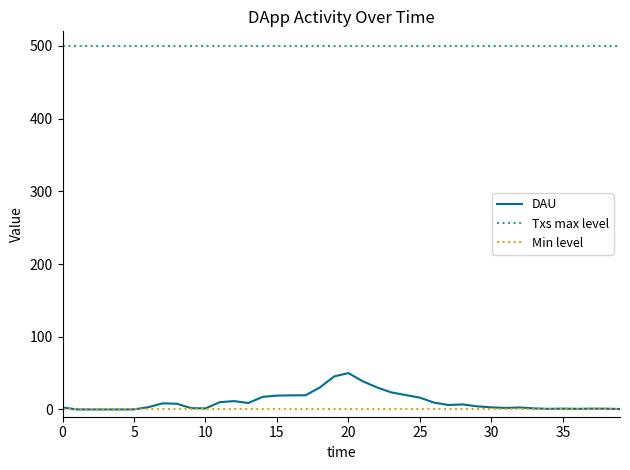

What is the minimum value for Txs max level?

500.0